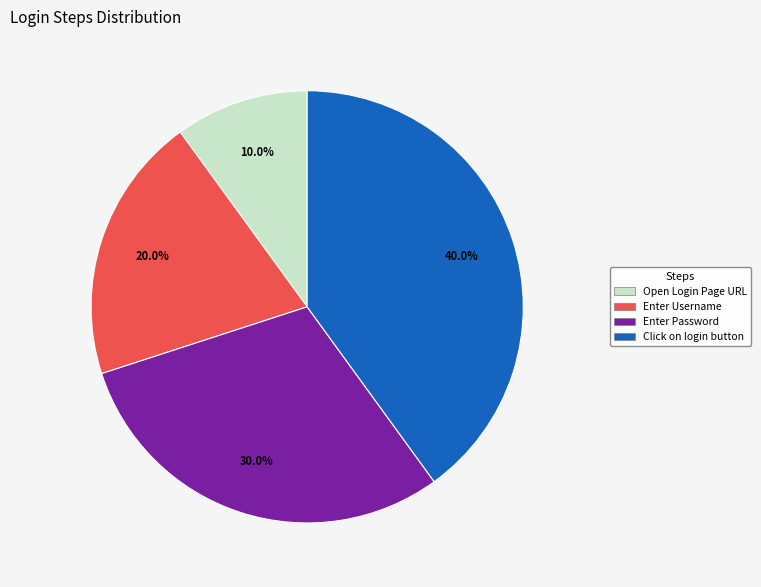

Is there a majority slice in this chart?

No